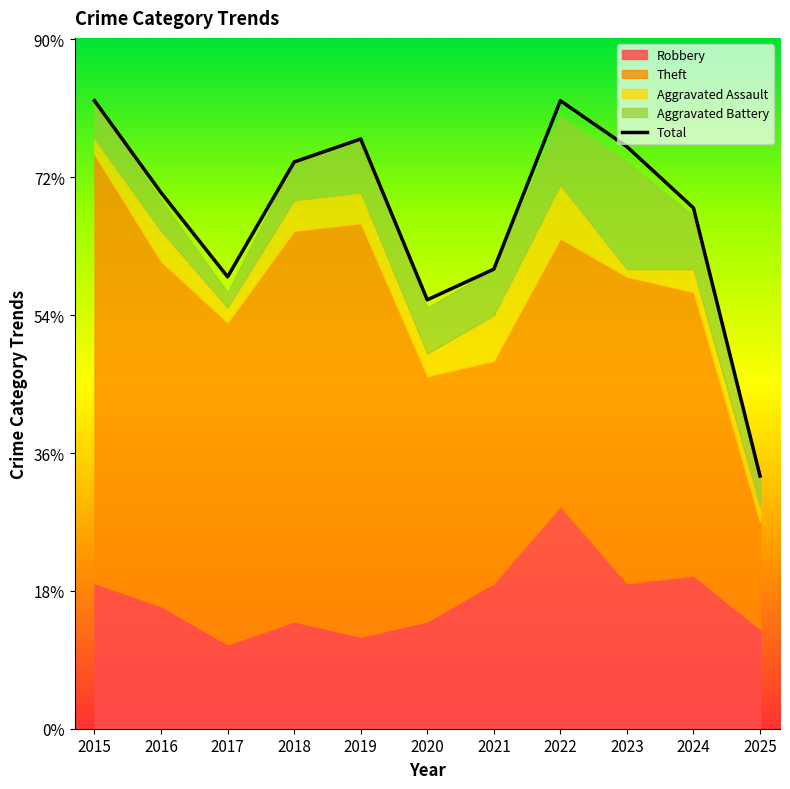

How many data points are less than 70?

5